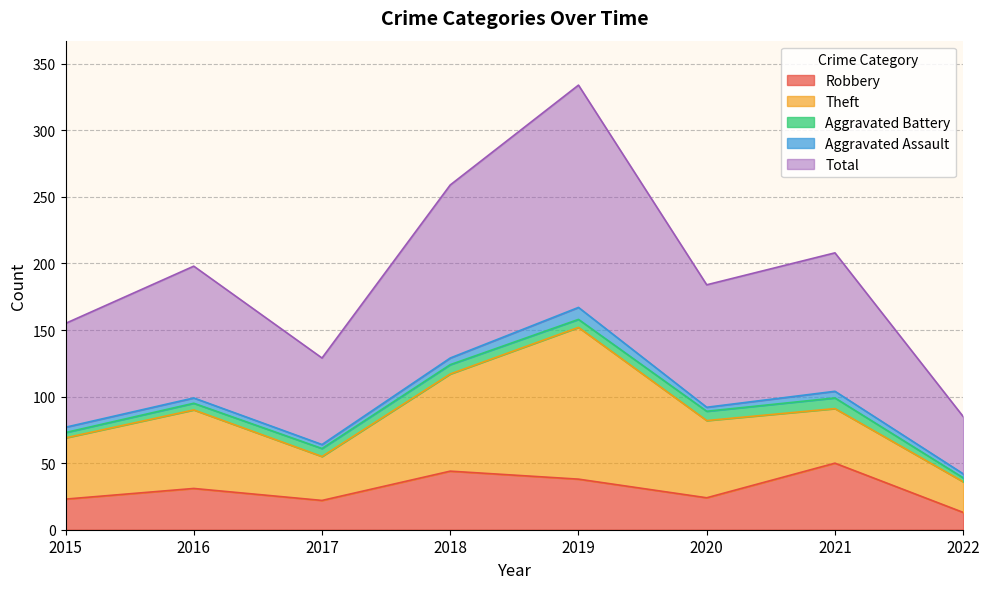

What is the value of the Aggravated Battery point at the 3rd from the left?

6